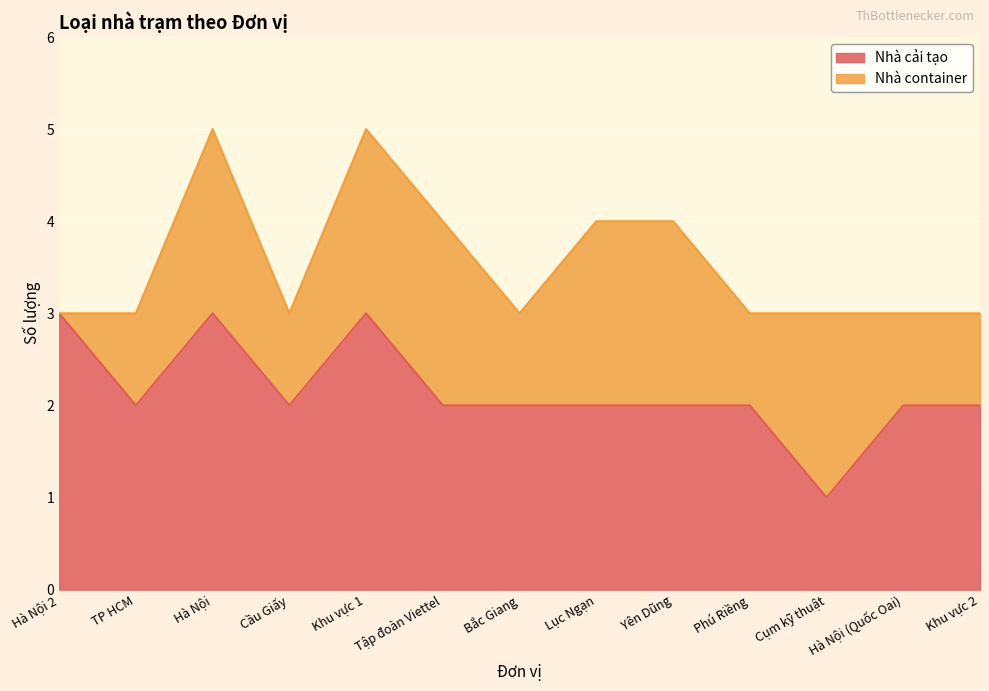

At which label is the value closest to 2?

TP HCM